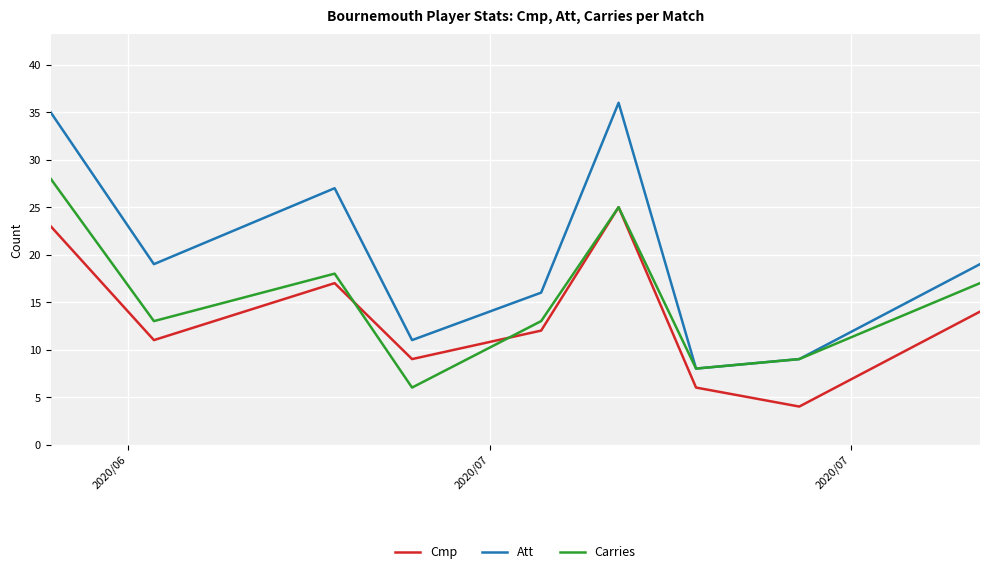

List the series in order of their overall mean, lowest first.

Cmp, Carries, Att